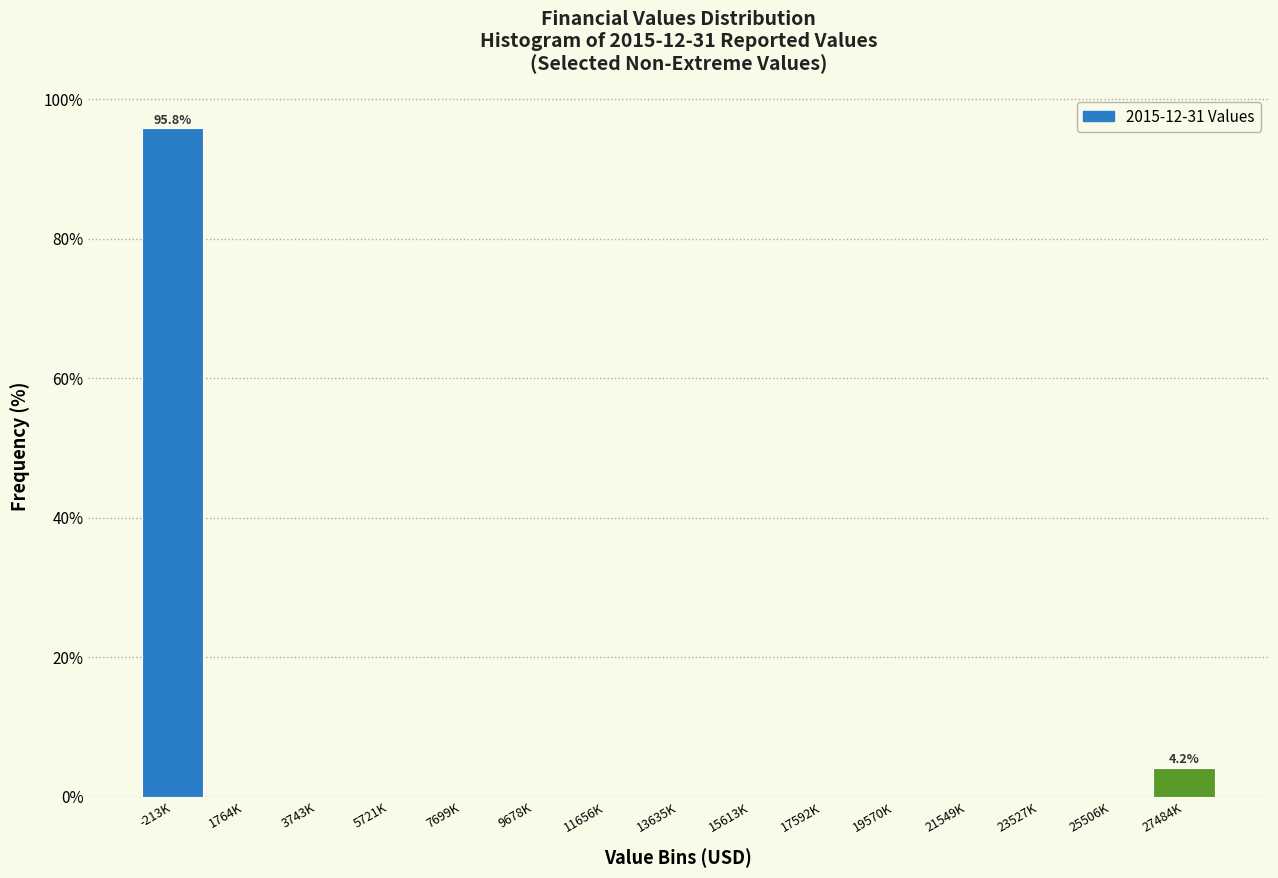

Reading left to right, what are all the values shown in this chart?

-213K=95.8	1764K=0.0	3743K=0.0	5721K=0.0	7699K=0.0	9678K=0.0	11656K=0.0	13635K=0.0	15613K=0.0	17592K=0.0	19570K=0.0	21549K=0.0	23527K=0.0	25506K=0.0	27484K=4.2